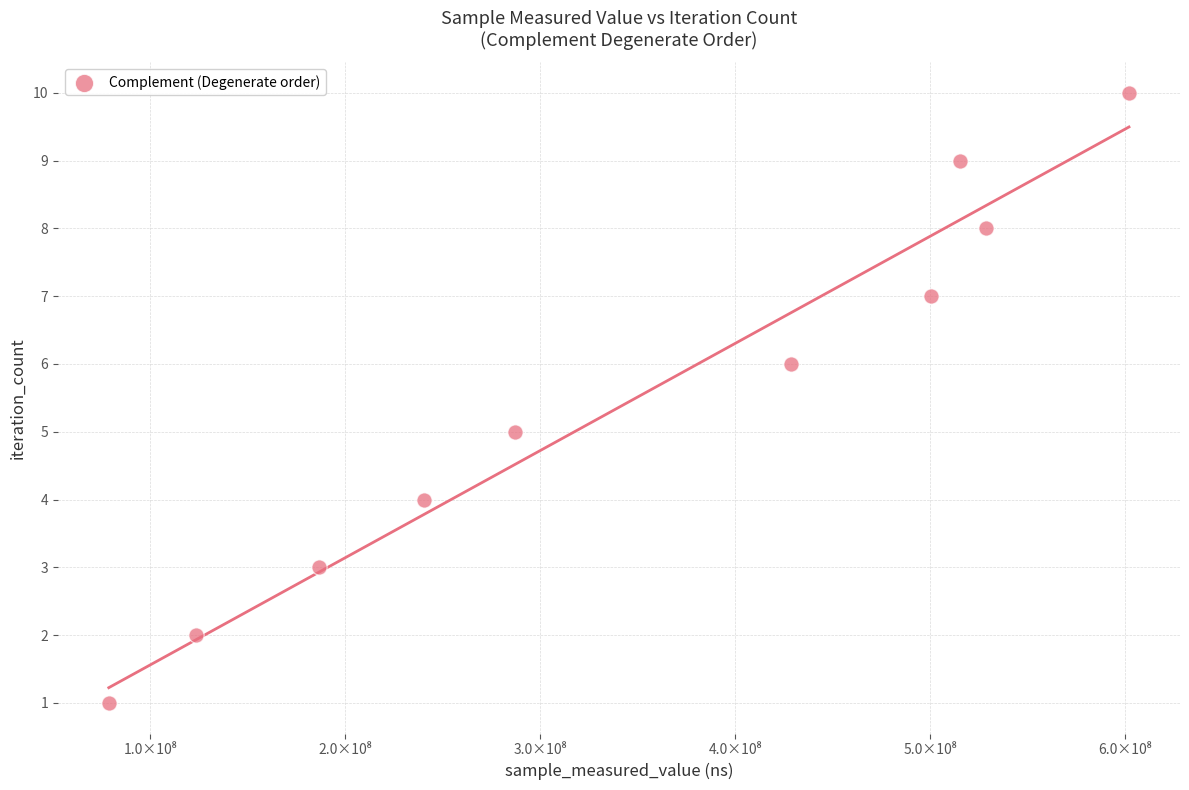

What is the range of X values (max minus min)?

523505929